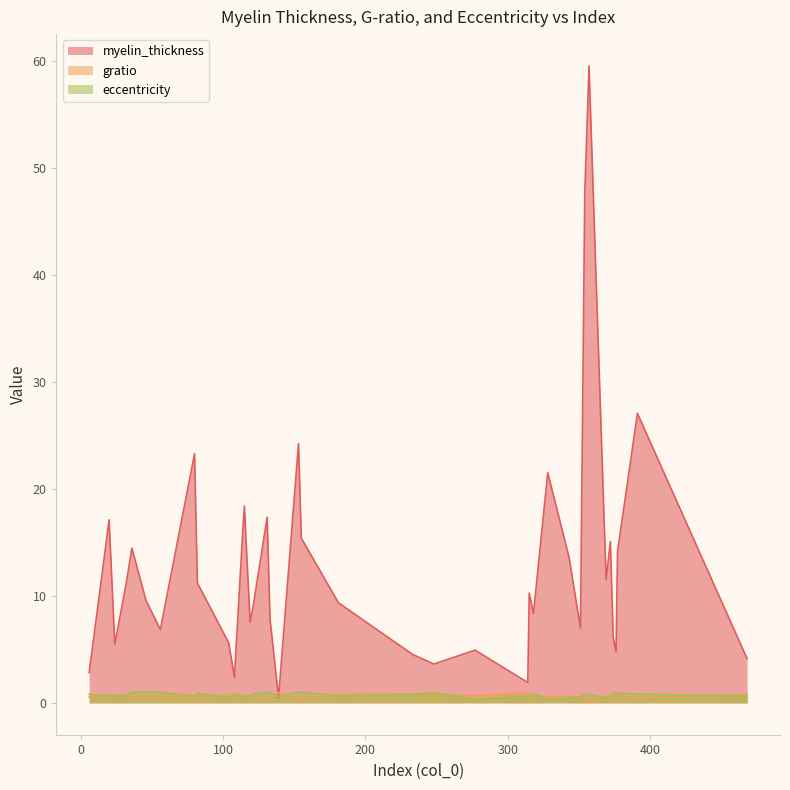

True or false: gratio has a value of 0.6 at 20.

True